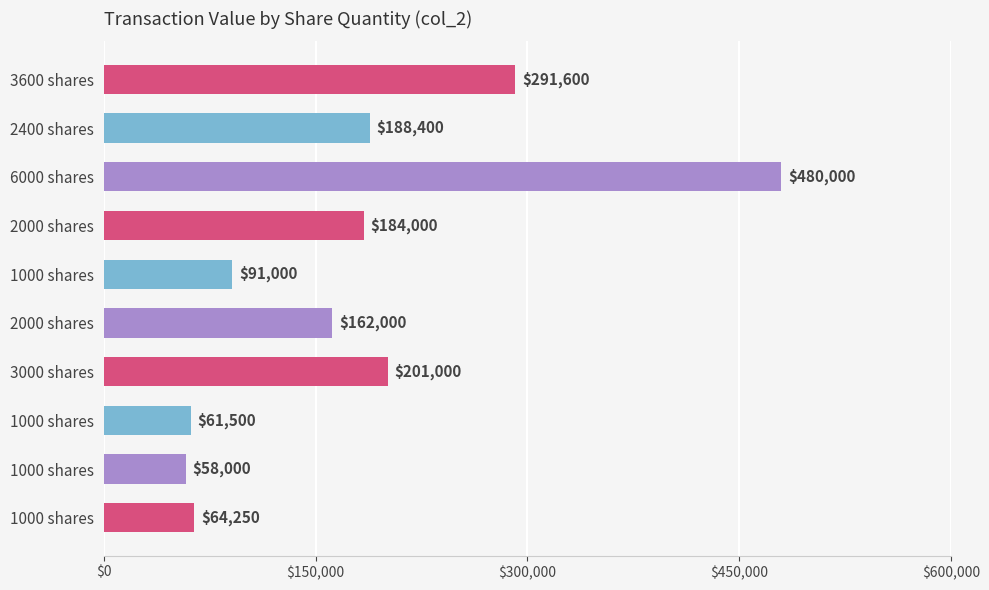

Does the chart contain any negative values?

No